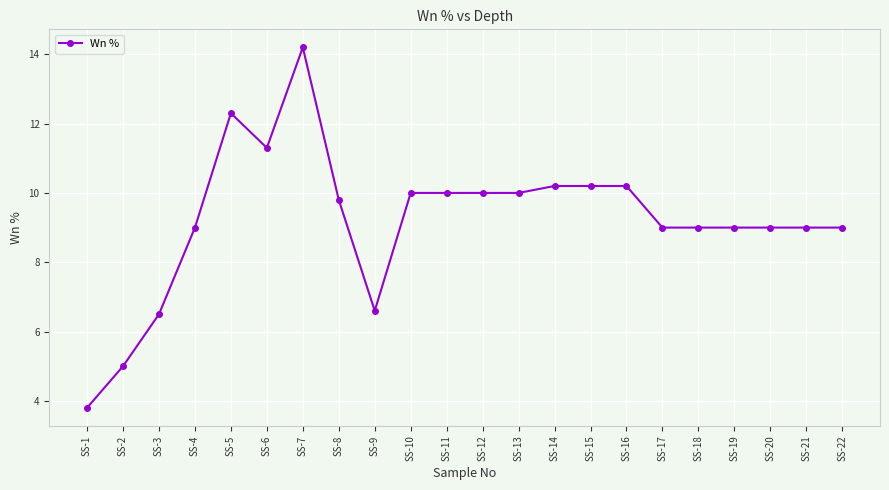

The chart shows a value of 10.0 at SS-11. True or false?

True